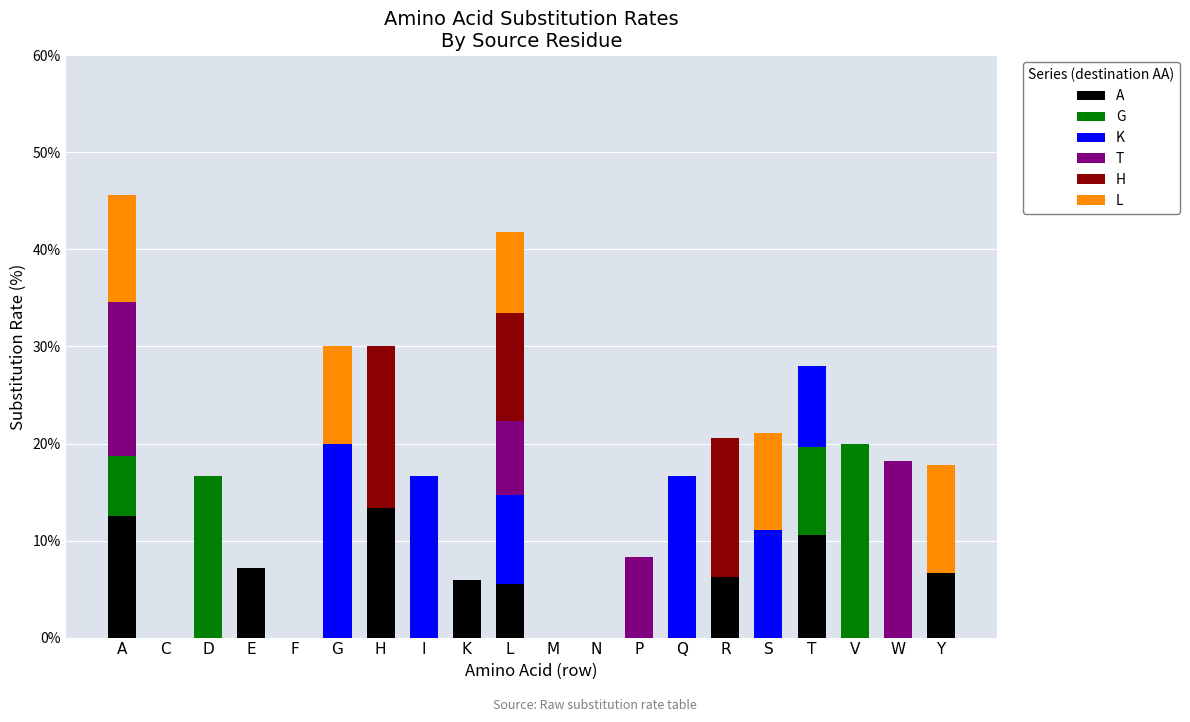

At V, list the series in order from smallest to largest.

A, K, T, H, L, G